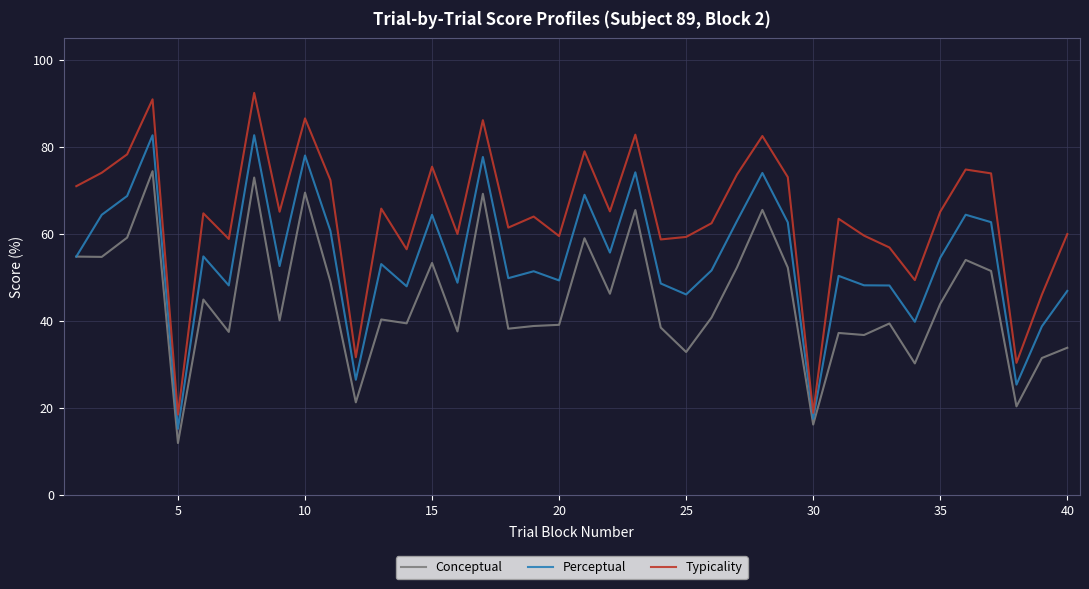

Which series has the largest total across all categories?

Typicality